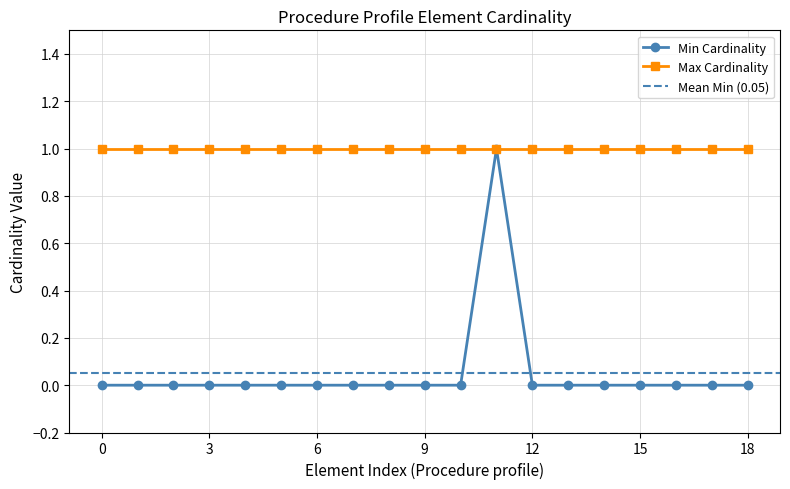

How many categories are shown in the chart?

19